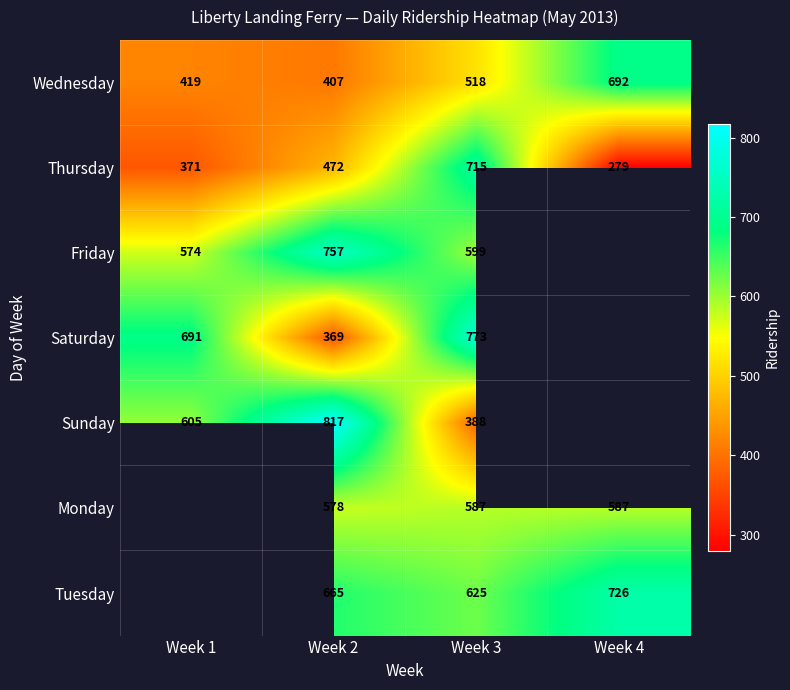

How many data points in Thursday are less than 472?

2